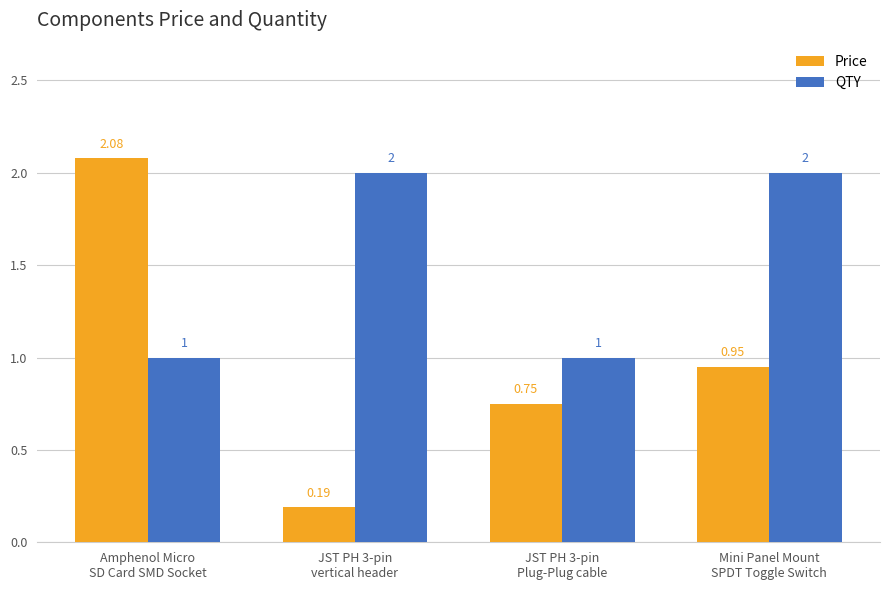

What is the sum of all QTY values?

6.0